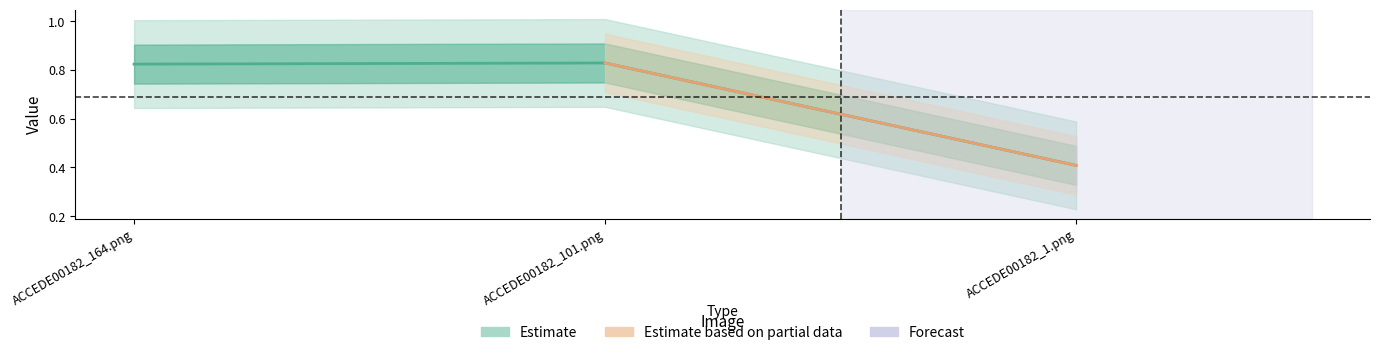

Reading left to right, what are all the values shown in this chart?

ACCEDE00182_164.png=0.8	ACCEDE00182_101.png=0.8	ACCEDE00182_1.png=0.4